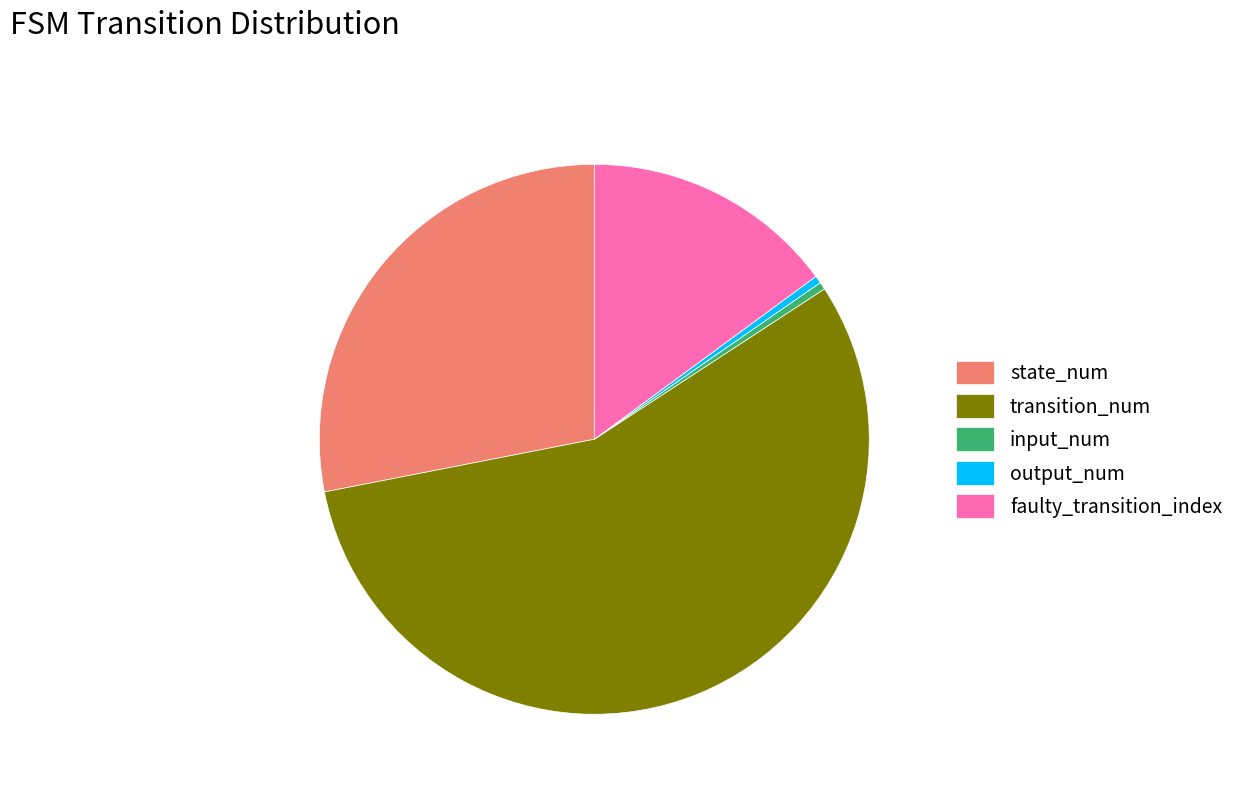

What is the ratio of the value at output_num to the value at input_num?

1.0